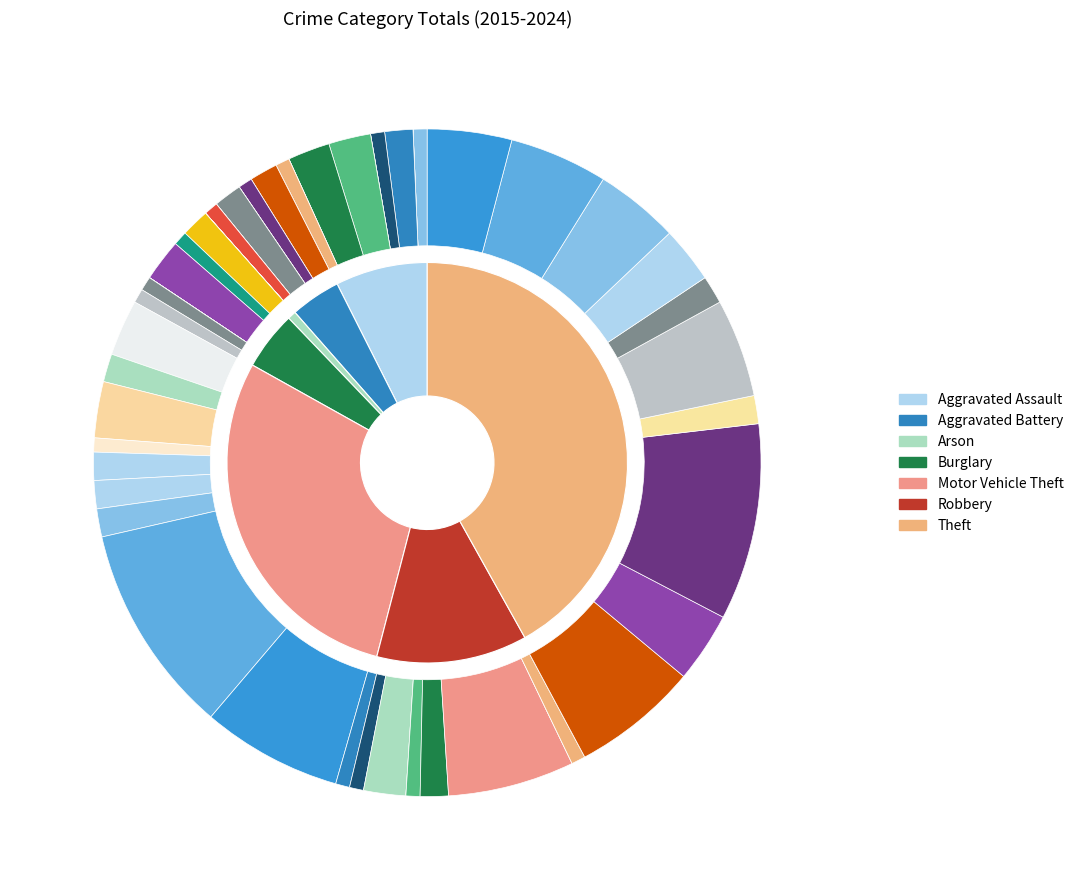

To the nearest percent, what is the difference between the Arson and Theft slice percentages?

41%